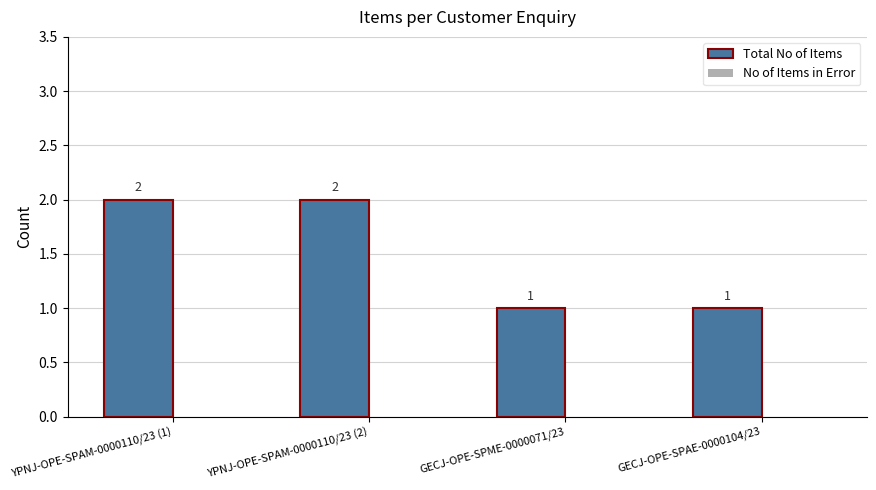

What is the value of the 4th bar from the left?

1